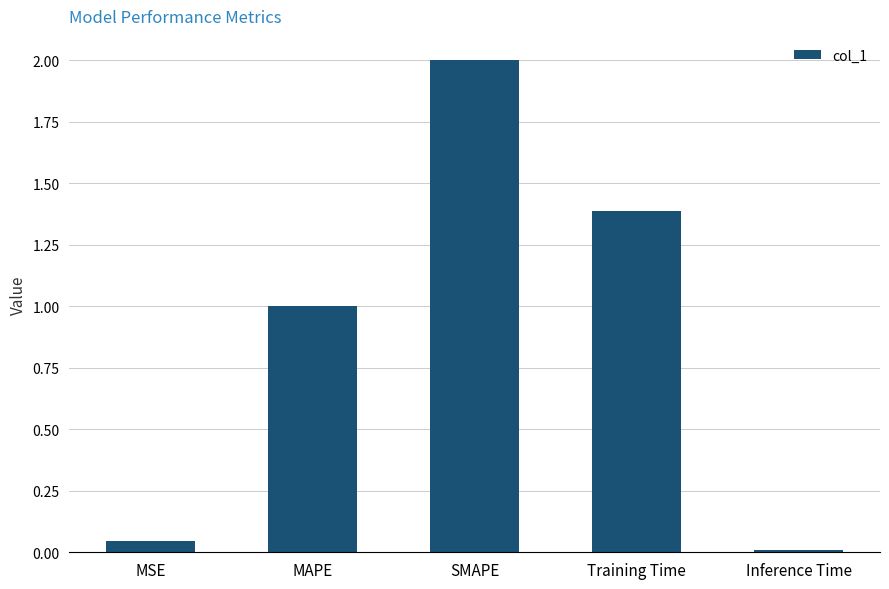

The value at Training Time is 1.4. True or false?

True